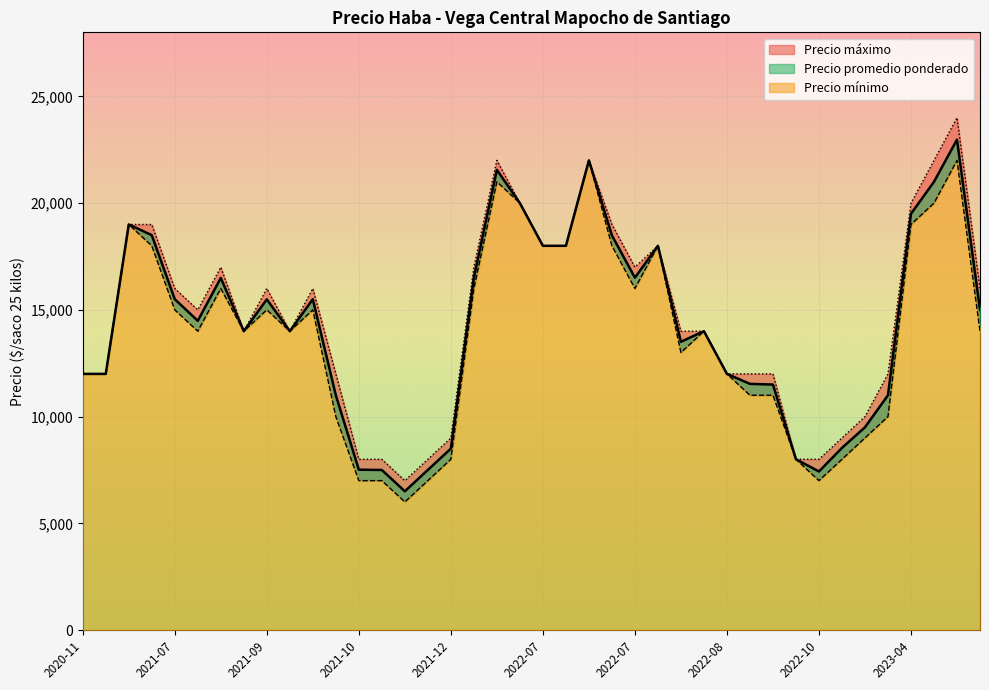

How many interior local peaks does the Precio minimo series have?

10